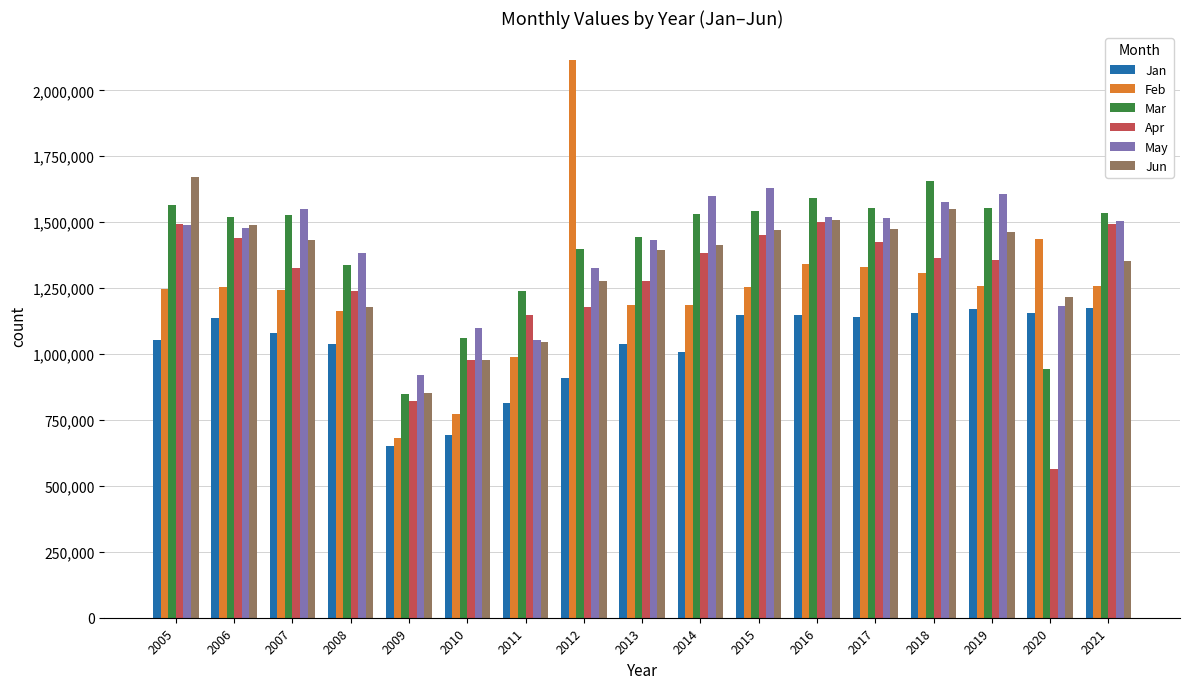

What are all the series names shown in the legend?

Jan, Feb, Mar, Apr, May, Jun